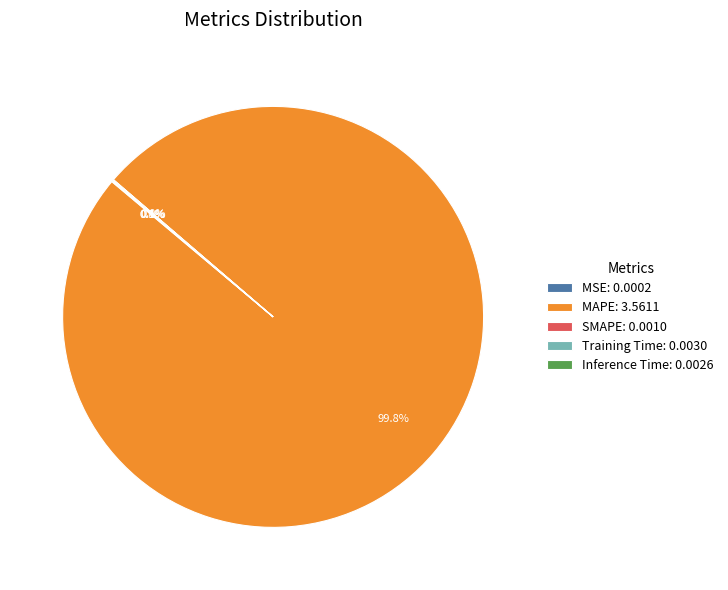

Is there any slice that represents more than half of the pie?

Yes